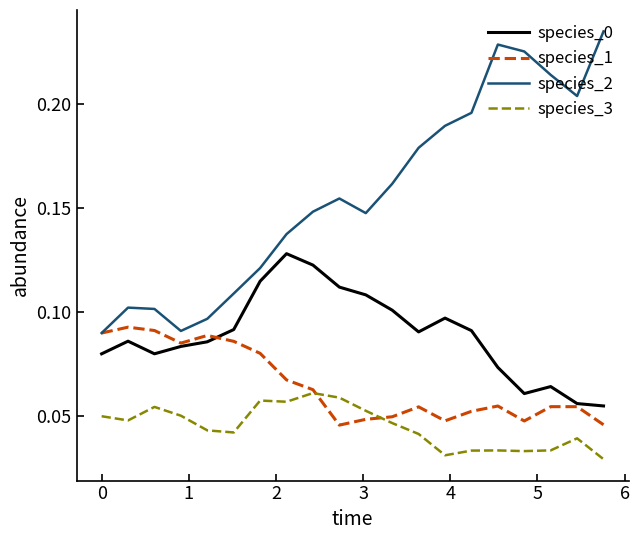

Which series has the largest total across all categories?

species_2